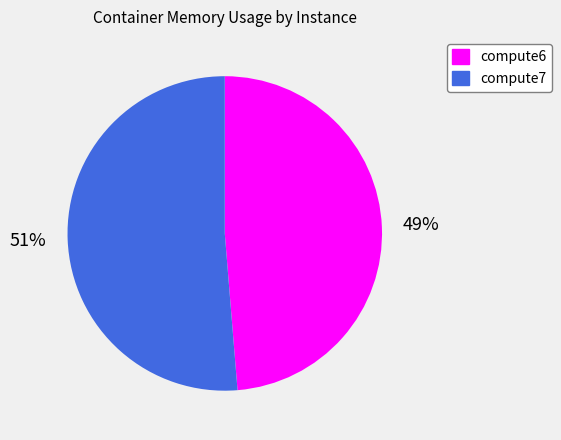

To the nearest percent, what is the average slice percentage?

50%